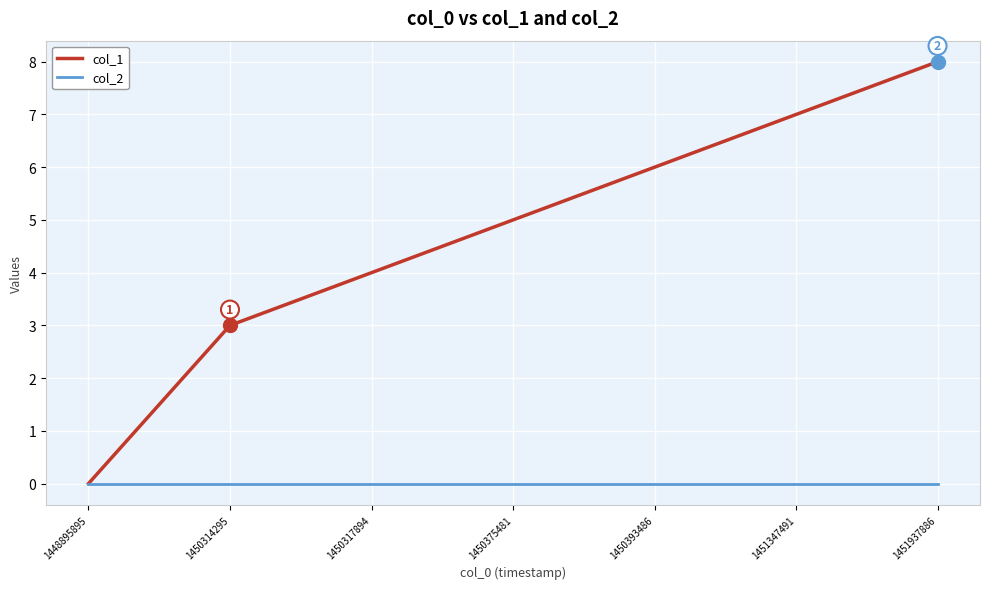

Which series has the largest range (max minus min)?

col_1